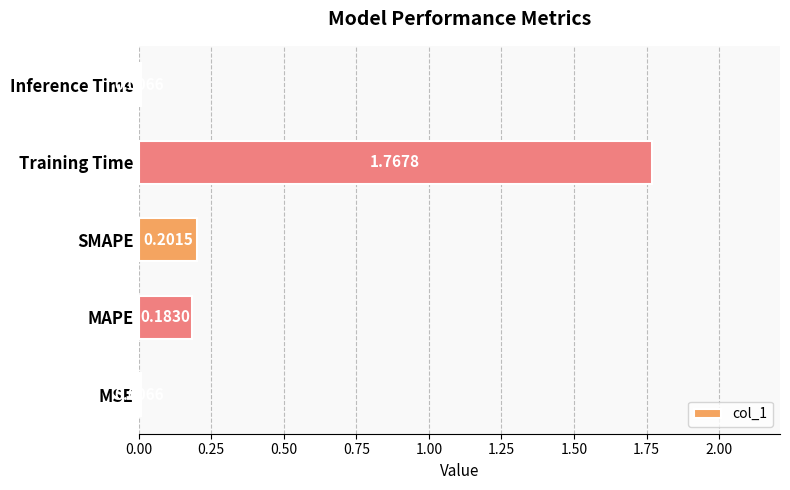

What is the change in value from SMAPE to Training Time?

+1.6